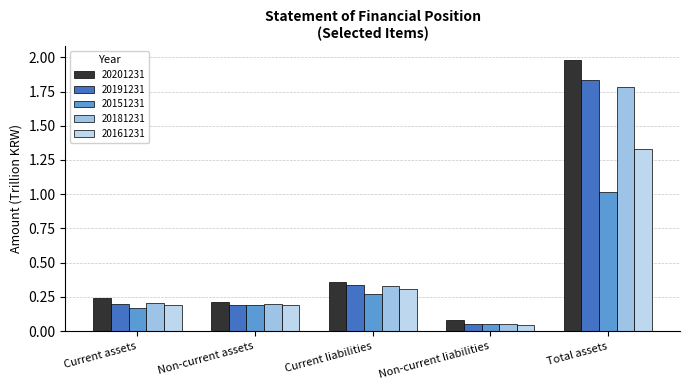

The 20201231 series shows 0.5 at Current liabilities. True or false?

False